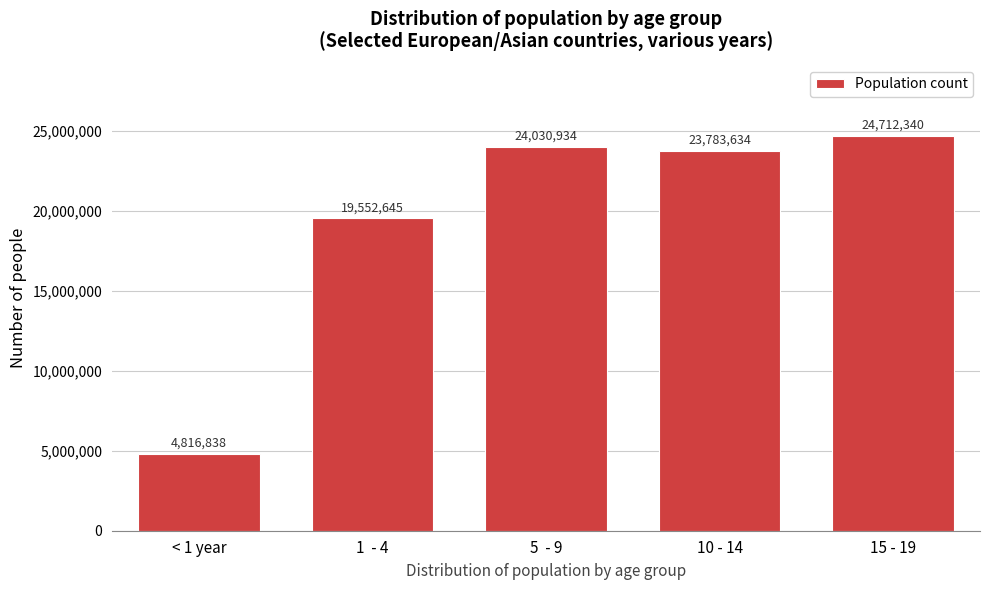

Reading left to right, extract all data points from this chart.

4816838	19552645	24030934	23783634	24712340